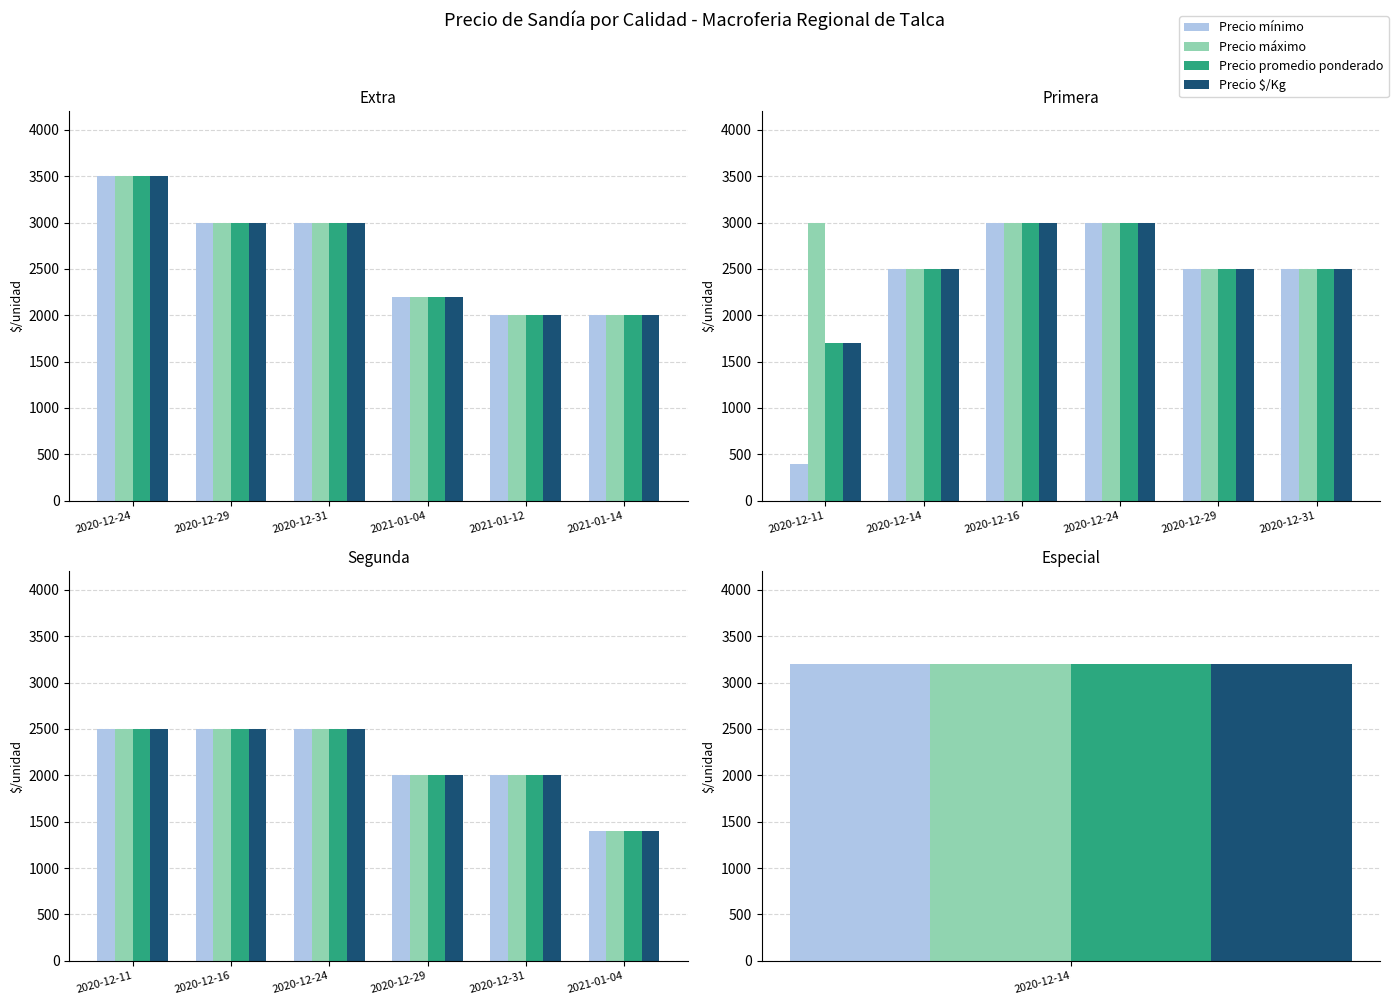

At 2020-12-24, list the series in order from smallest to largest.

Precio mínimo, Precio máximo, Precio promedio ponderado, Precio $/Kg